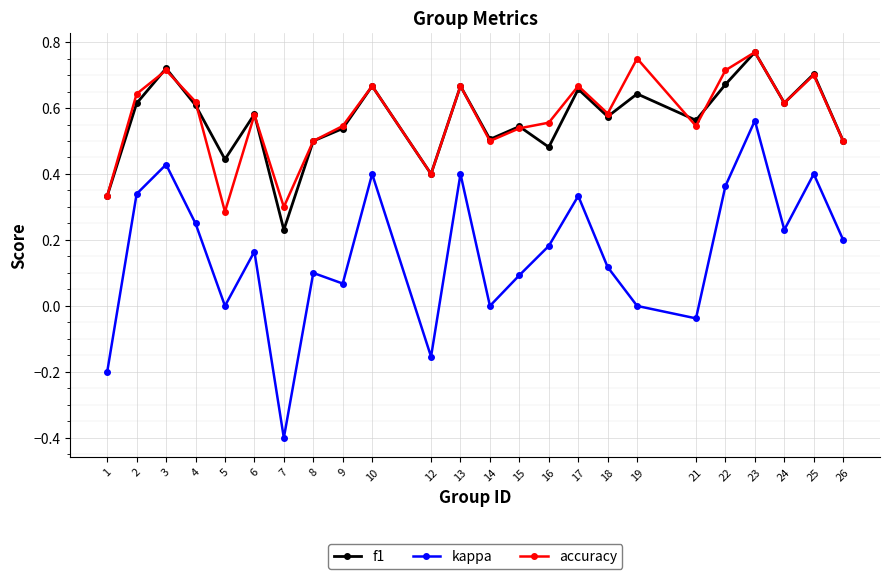

At 19, list the series in order from smallest to largest.

kappa, f1, accuracy